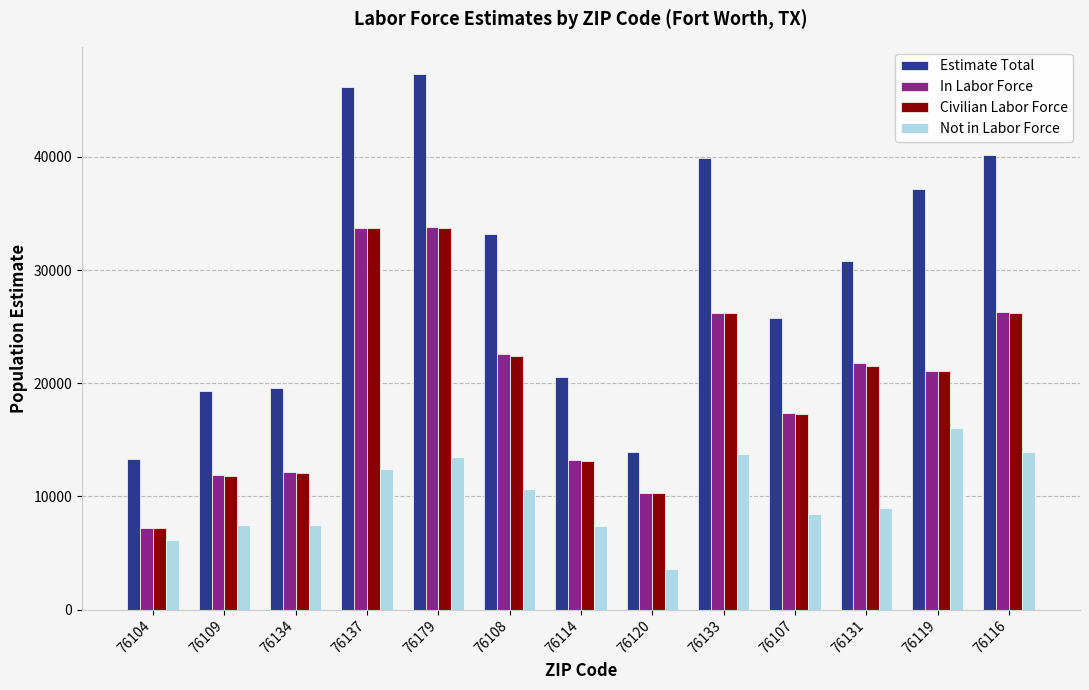

What are all the series names shown in the legend?

Estimate Total, In Labor Force, Civilian Labor Force, Not in Labor Force